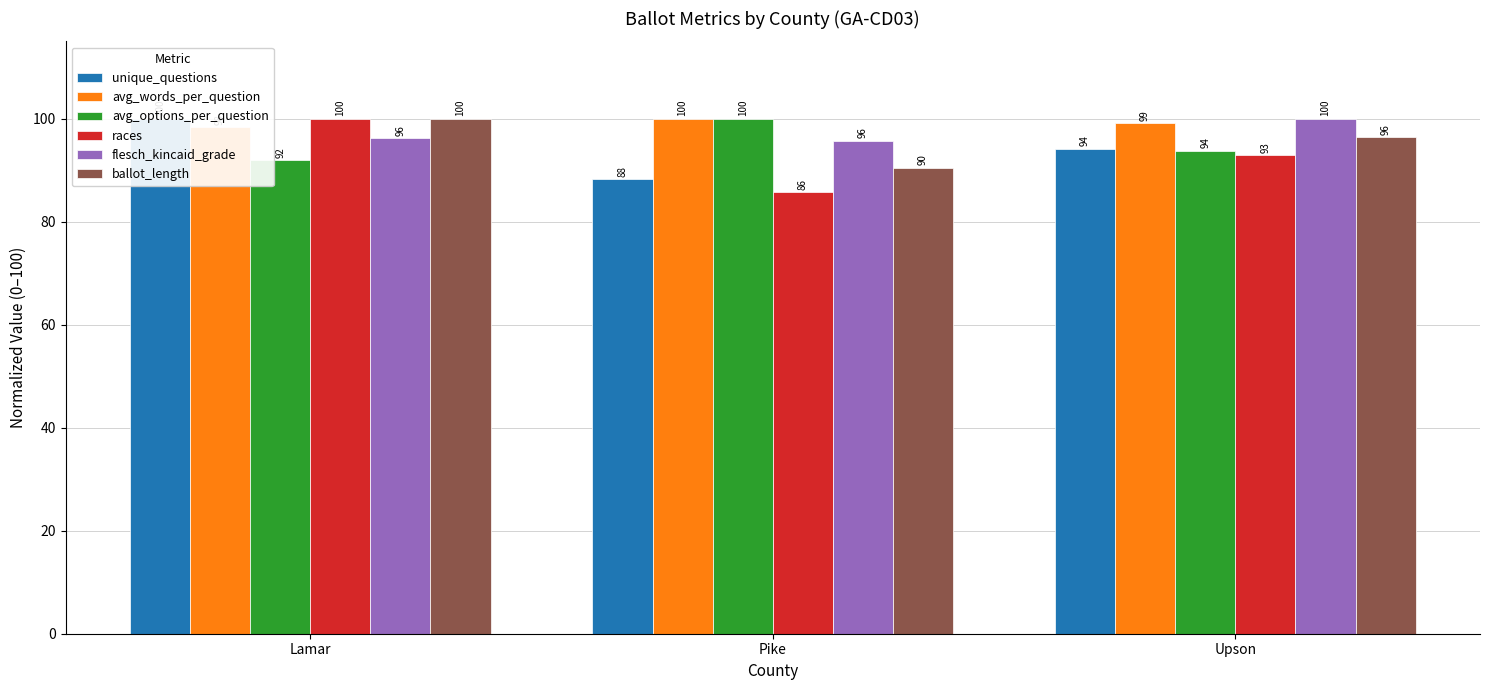

Which series has the widest spread of values?

races